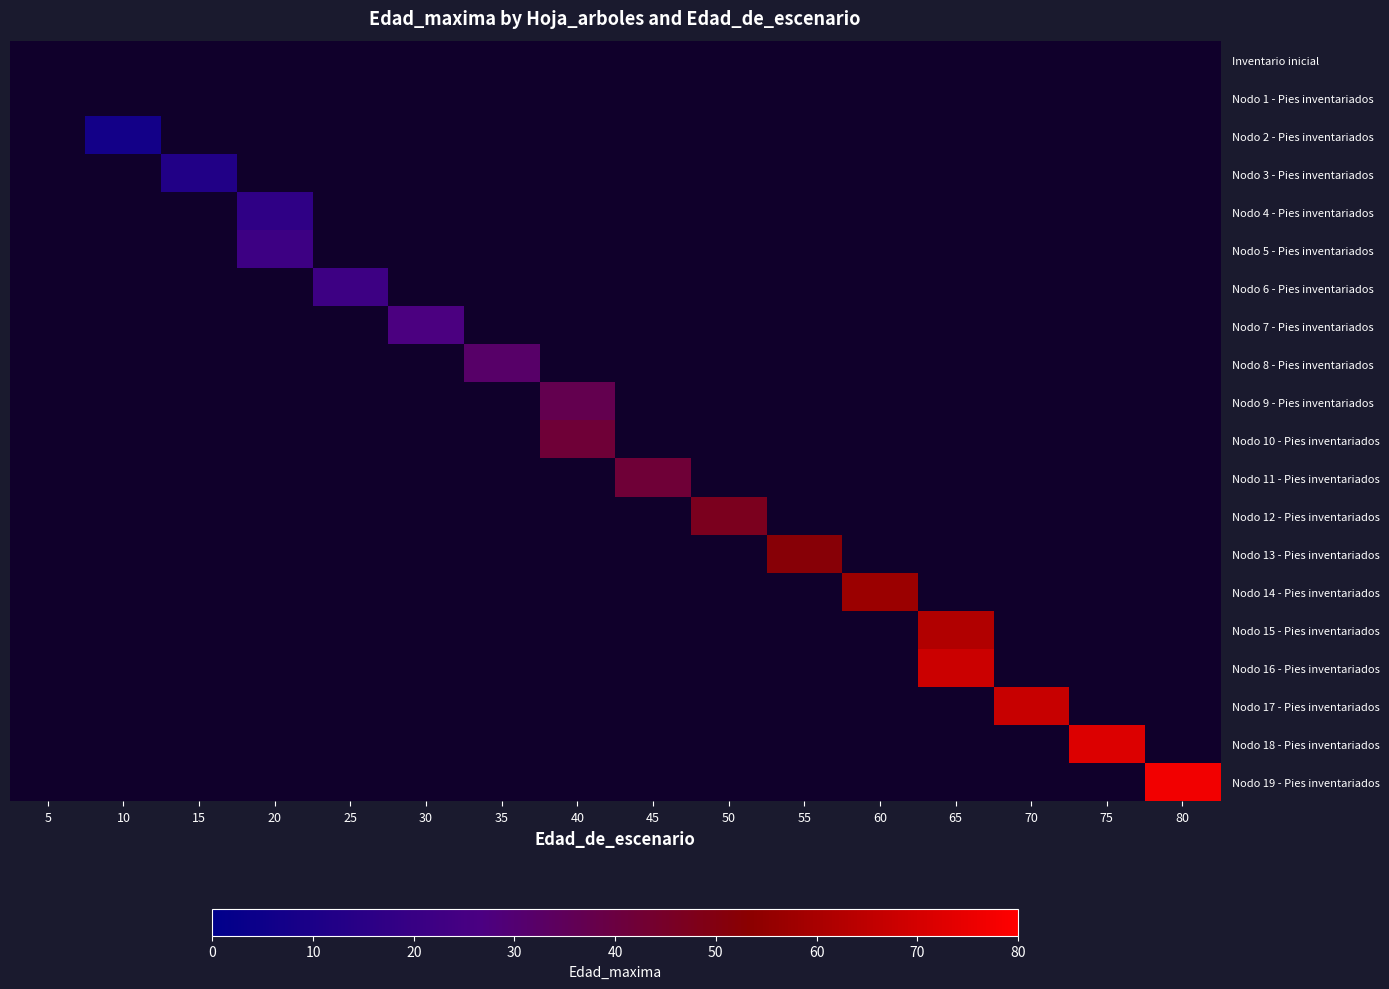

What is the total value across all series at 55?

52